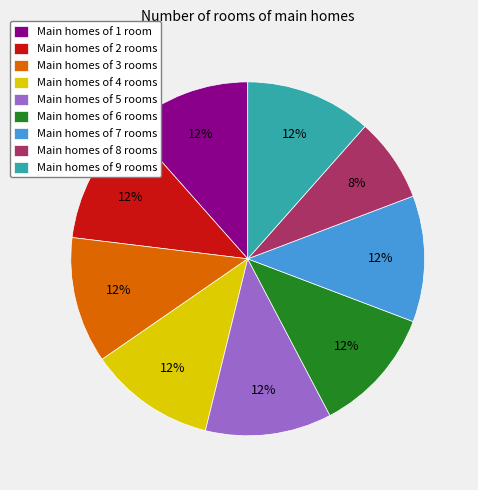

Combined, do Main homes of 3 rooms and Main homes of 2 rooms account for over 50%?

No